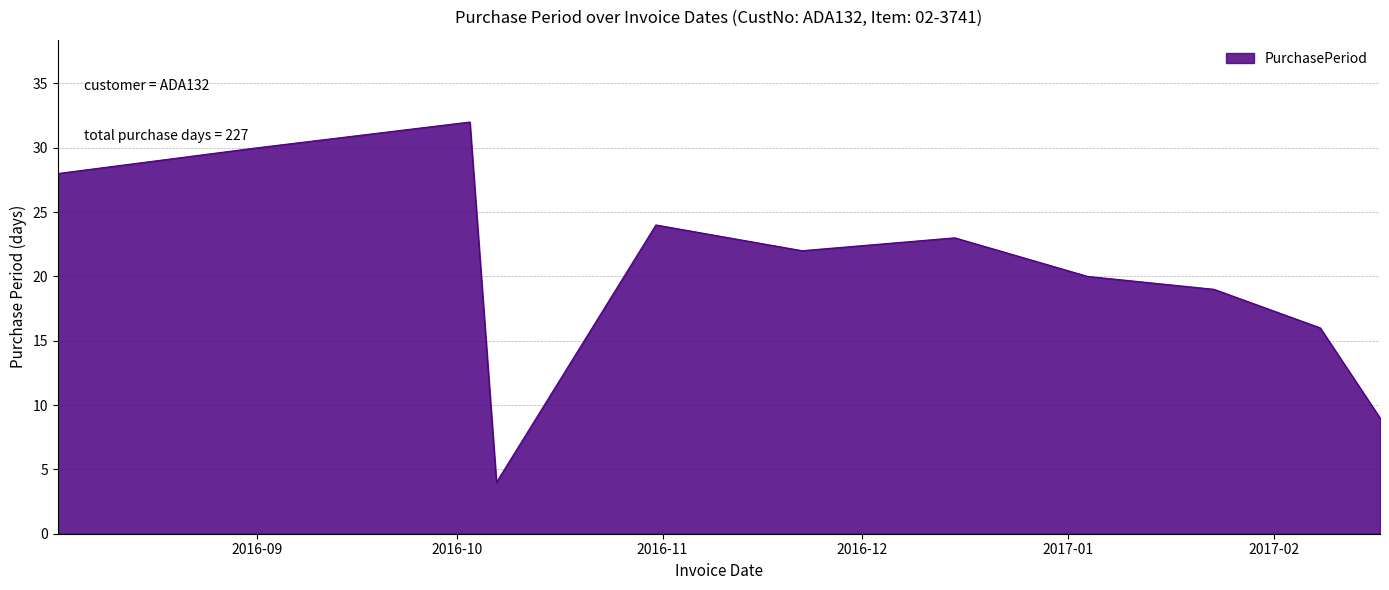

How many values are below 22?

5